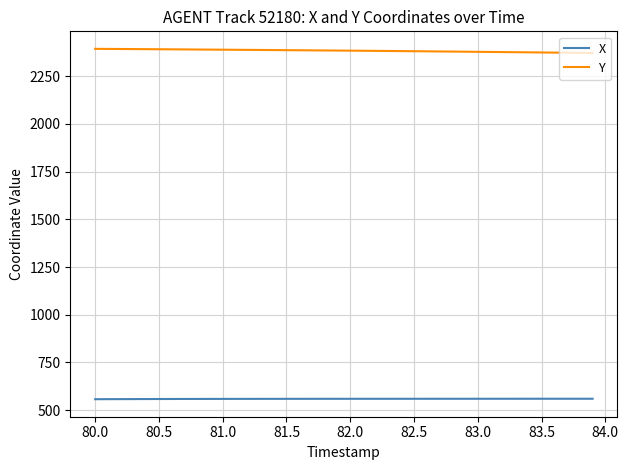

What is the lowest value of the X series?

557.5